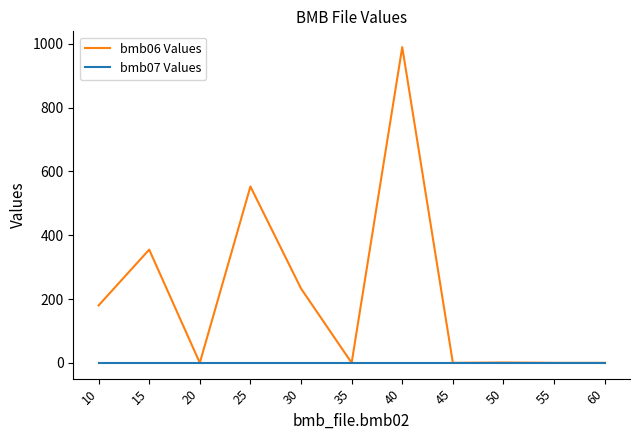

Which series has the widest spread of values?

bmb06 Values